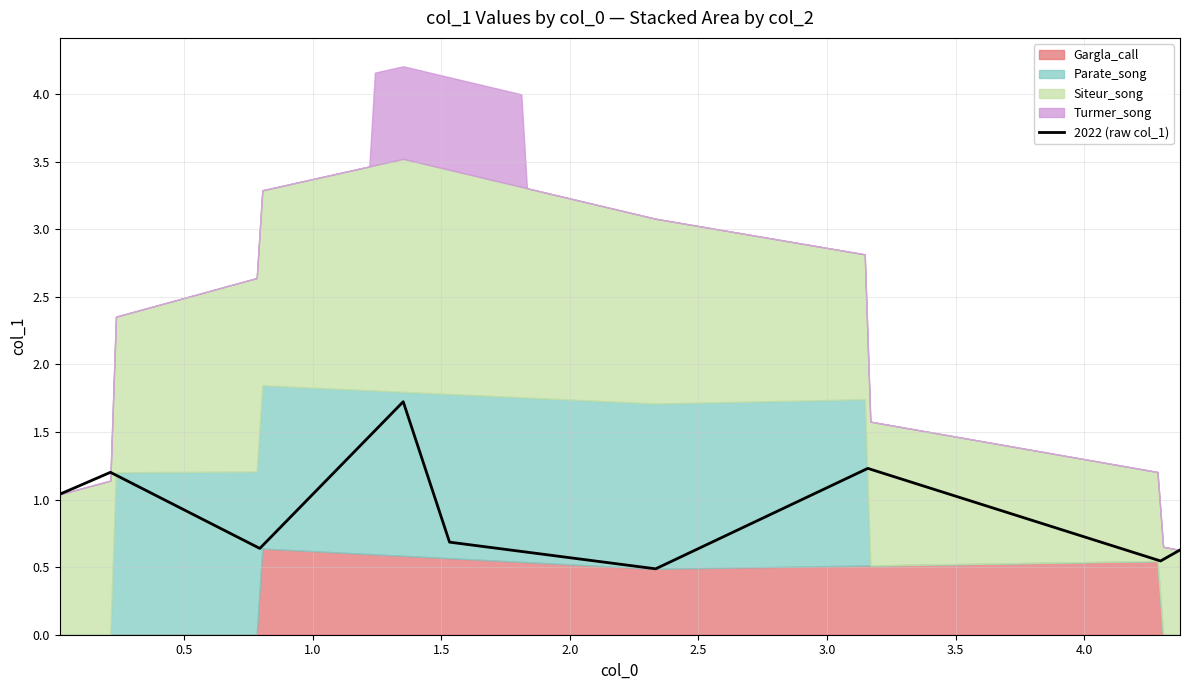

The value at 1.5 is 0.3. True or false?

False